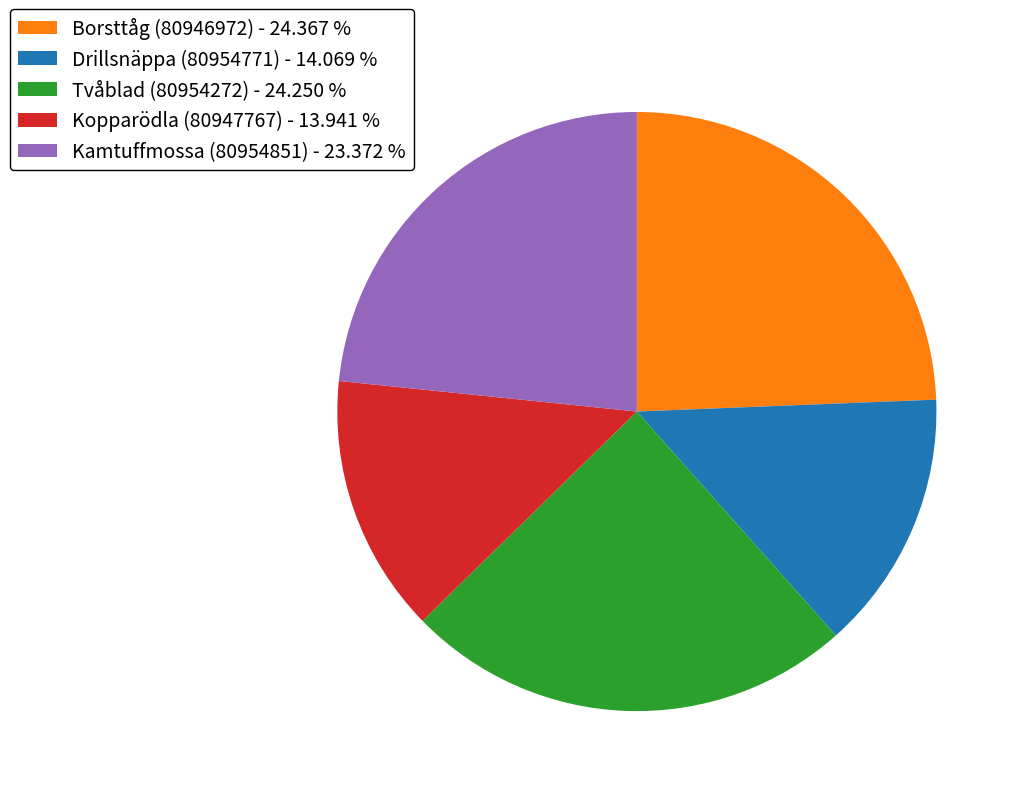

Is there a majority slice in this chart?

No